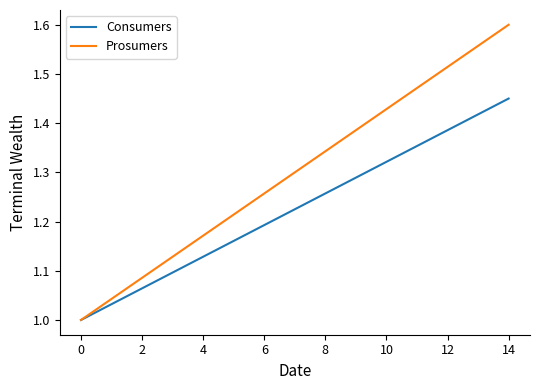

Which series has the largest total across all categories?

Prosumers